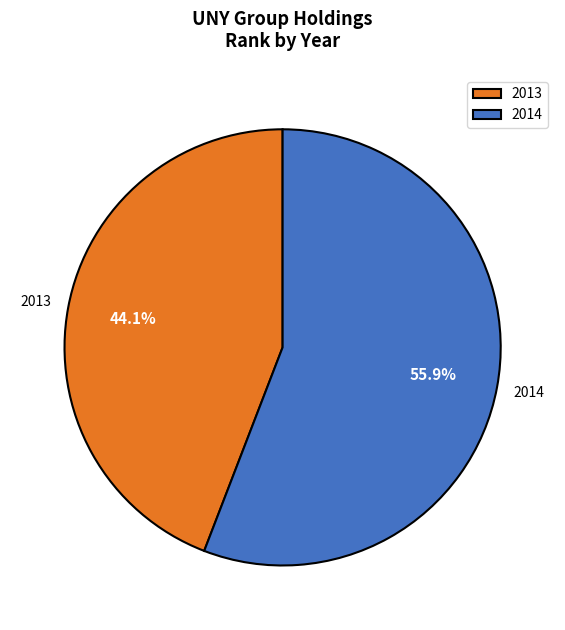

To the nearest percent, what is the combined percentage of 2014 and 2013?

100%